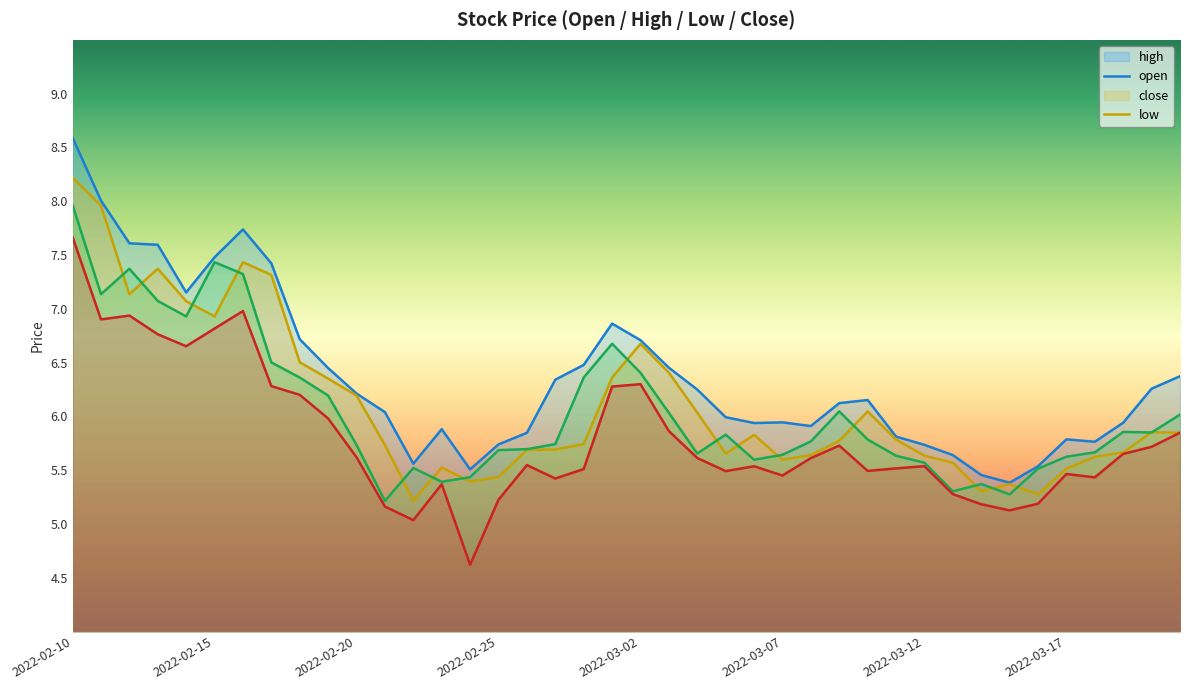

What is the sum of all high values?

254.4